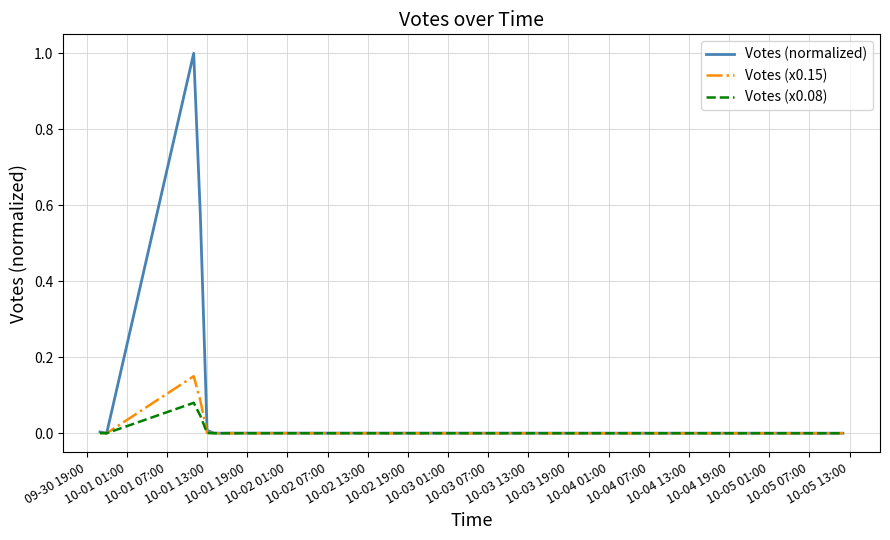

What is the maximum value shown in the chart?

1.0